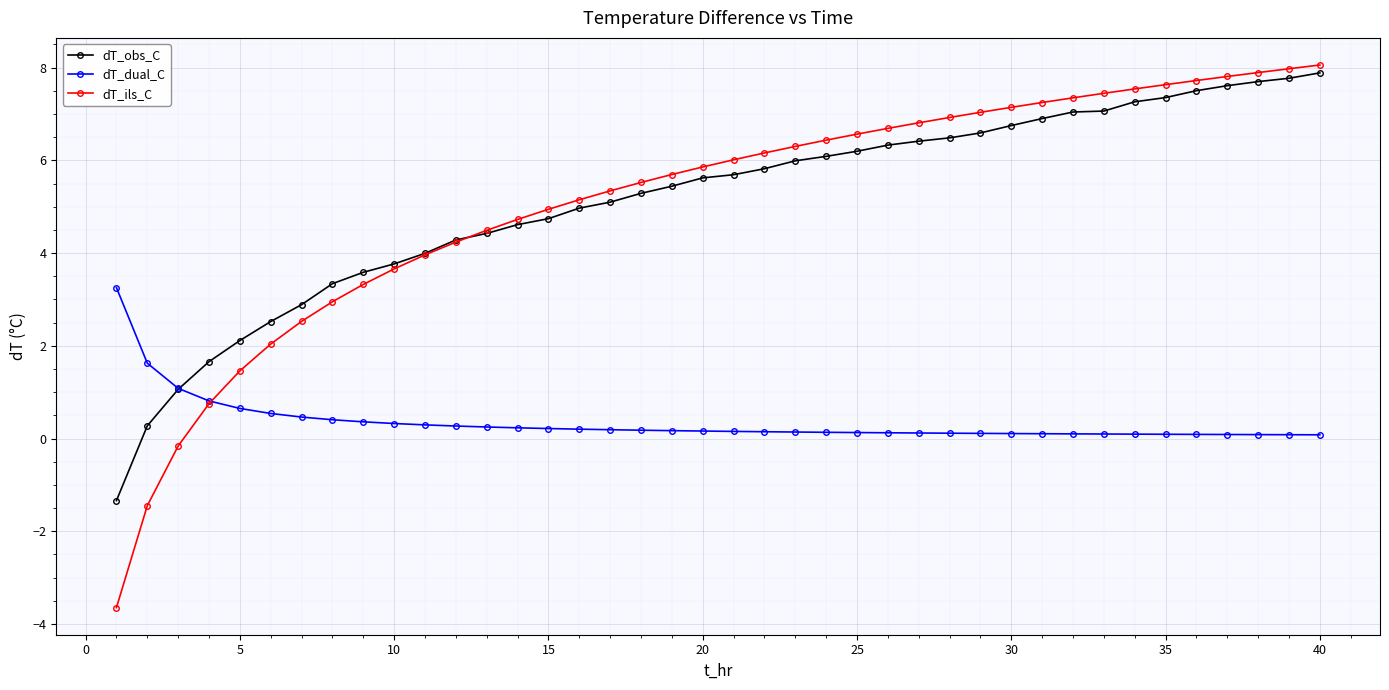

What is the maximum value for dT_dual_C?

3.3